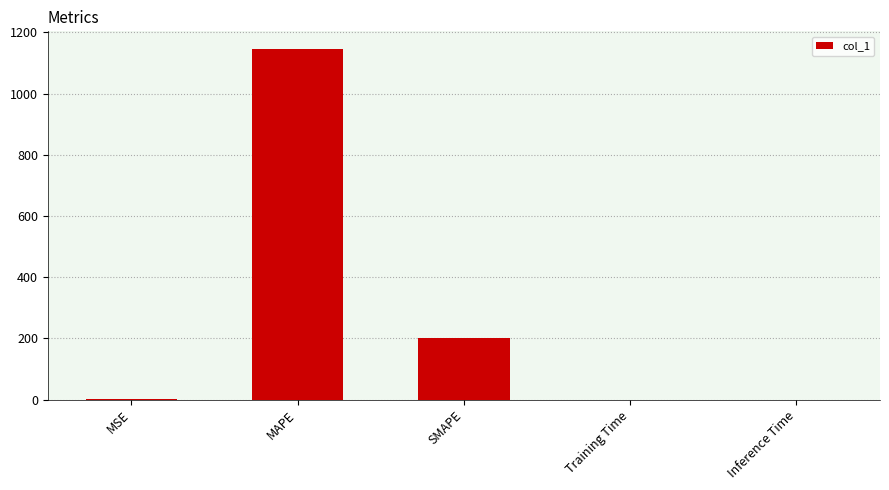

Between Training Time and MAPE, which is larger?

MAPE